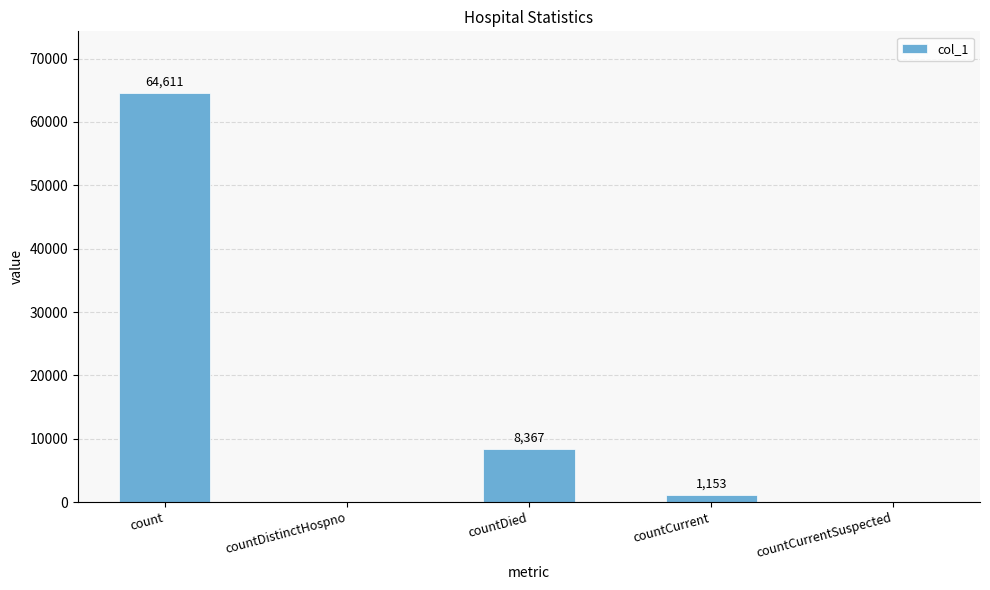

Where is the data nearest to the value 32305?

countDied